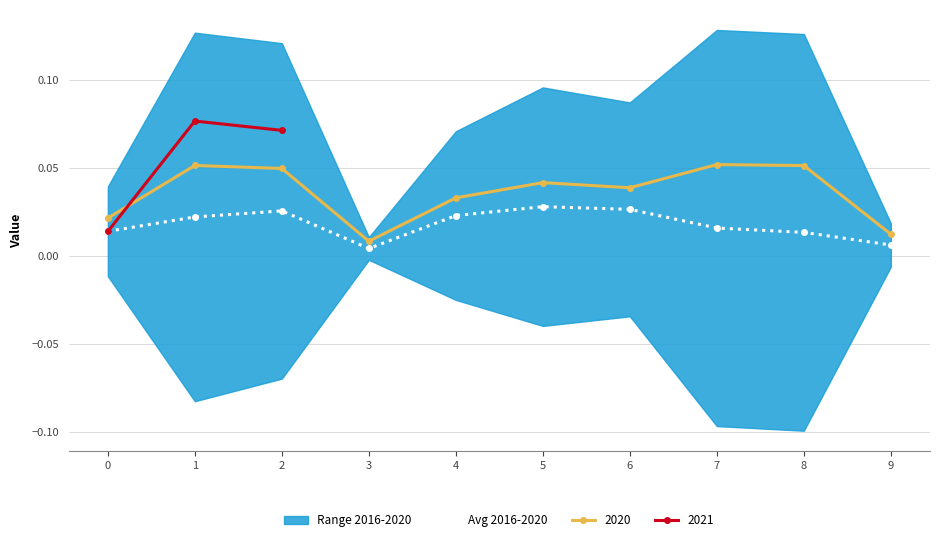

Count the number of categories in the chart.

10